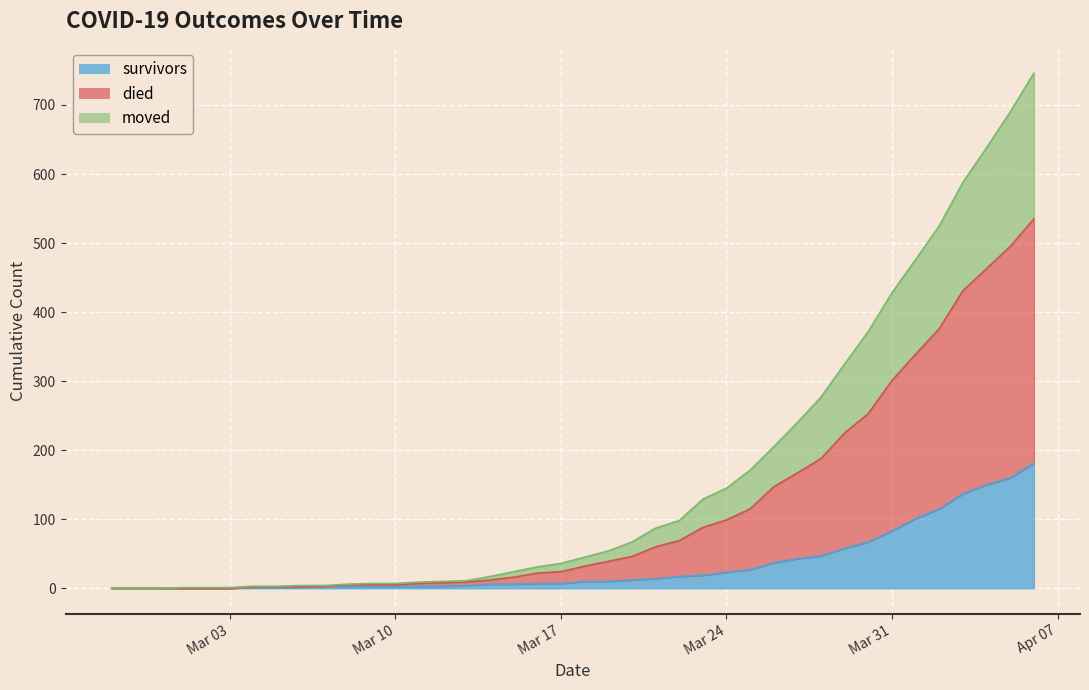

List the series in order of their overall mean, highest first.

died, moved, survivors